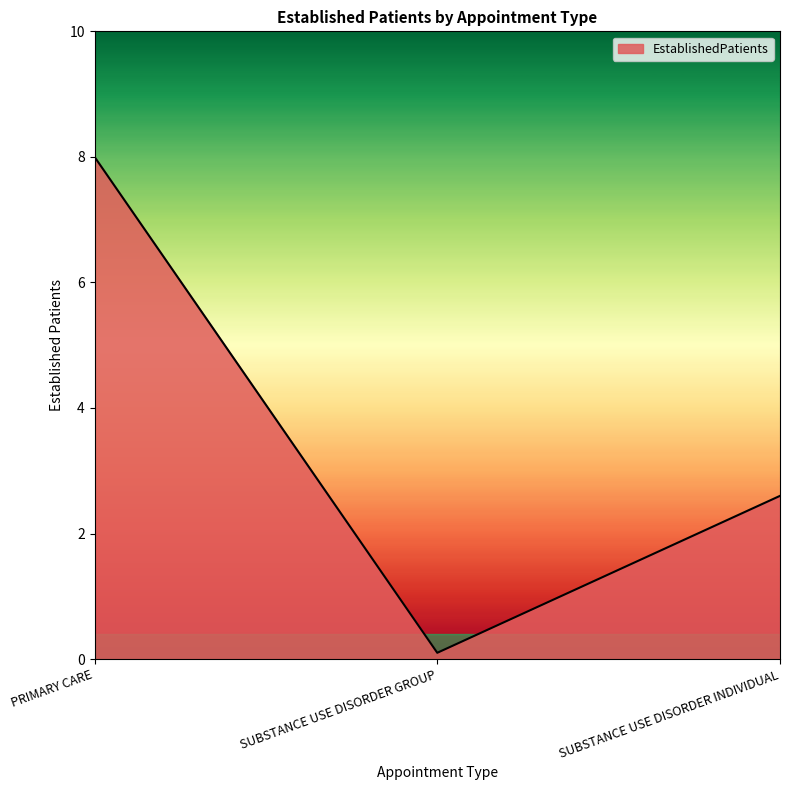

The chart shows a value of 8.0 at PRIMARY CARE. True or false?

True